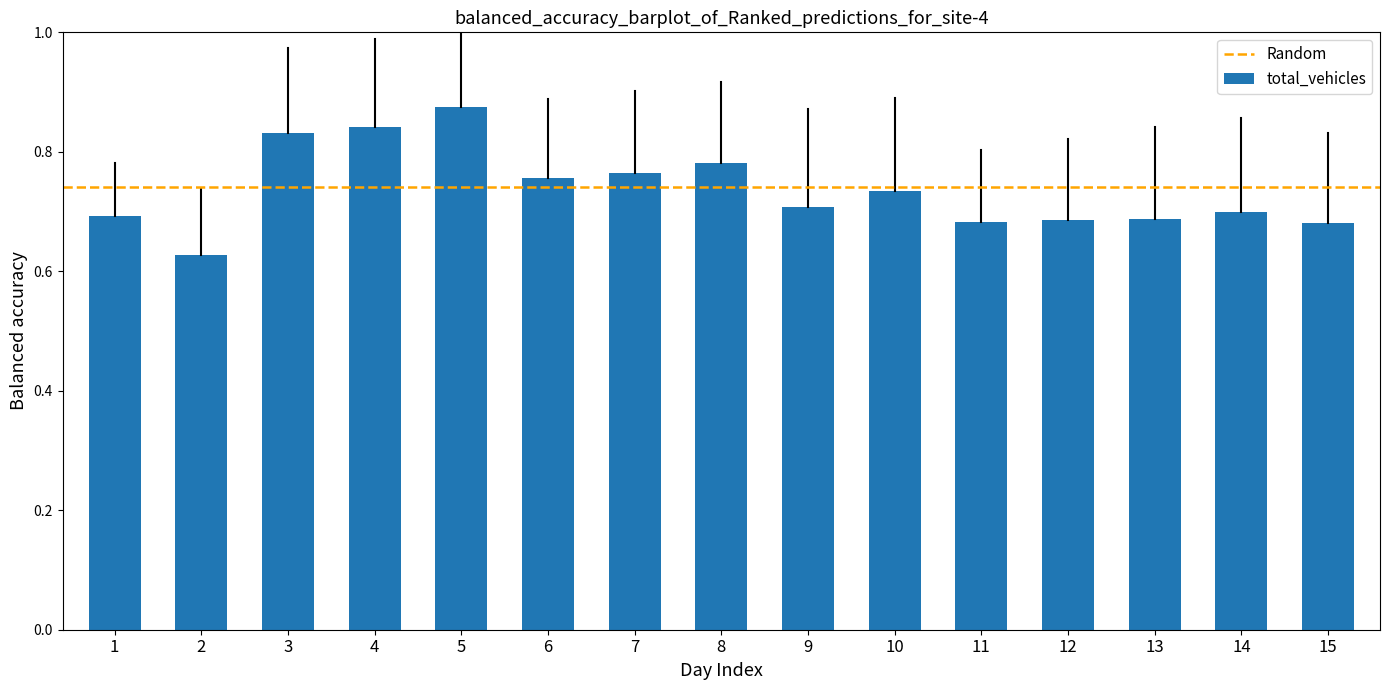

What is the difference between the maximum and second lowest values?

0.2